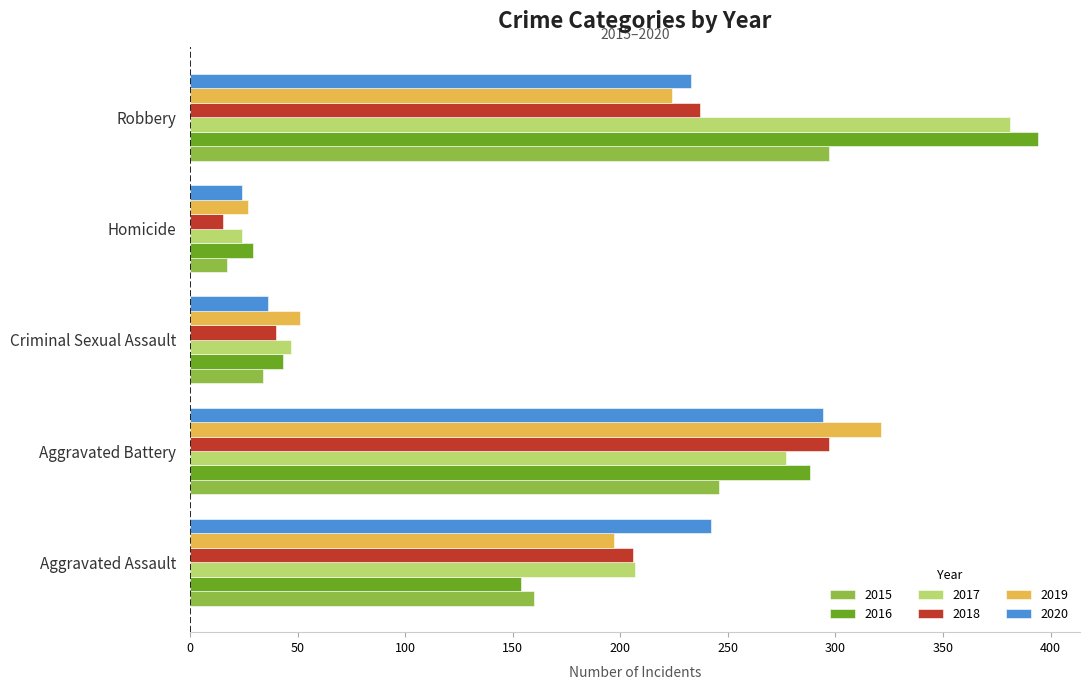

Count the number of categories in the chart.

5